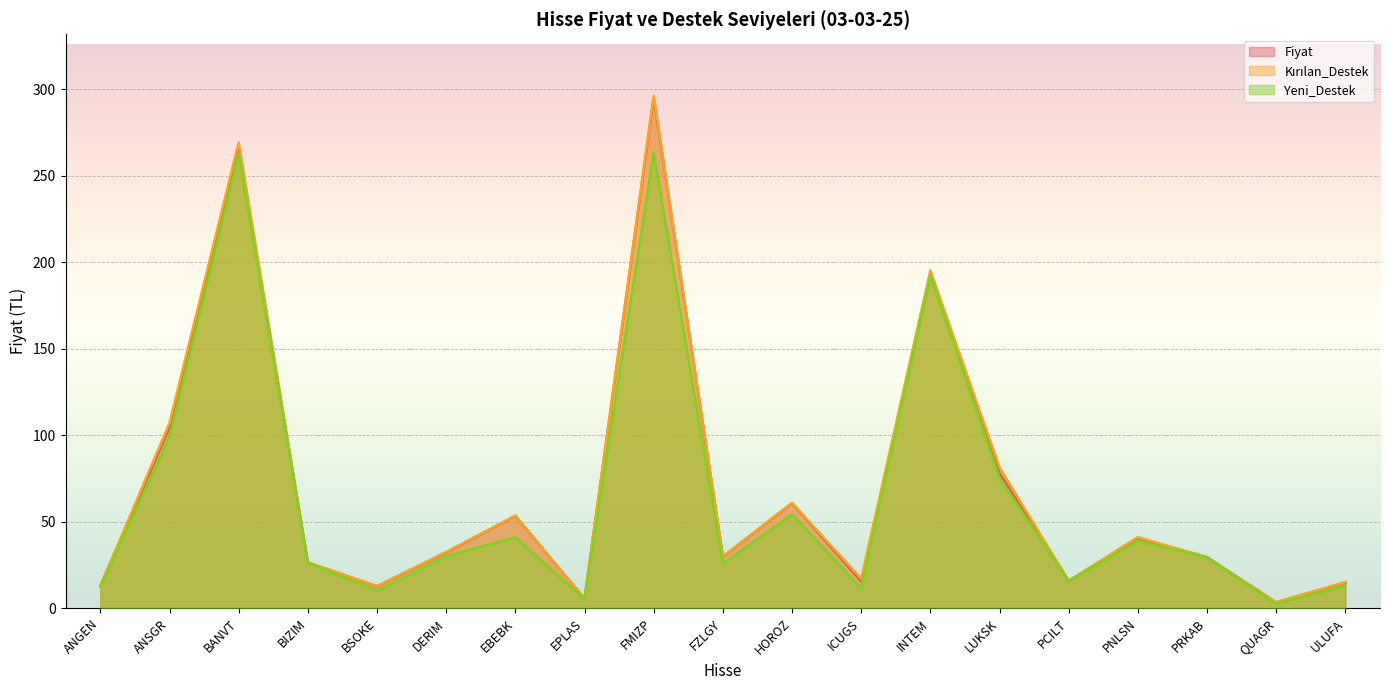

How many lines are shown in the chart?

3